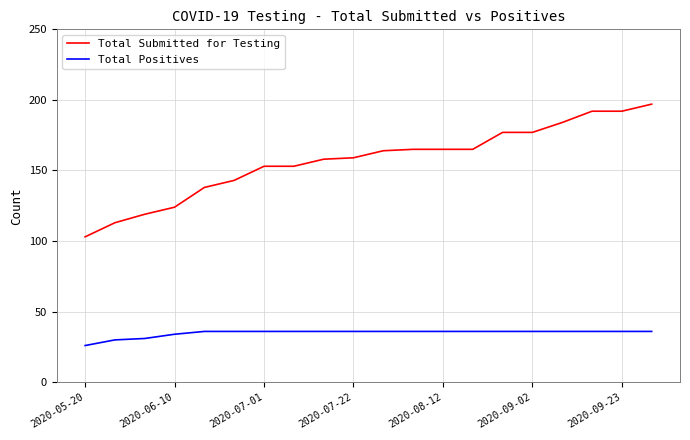

Which series has the largest total across all categories?

Total Submitted for Testing